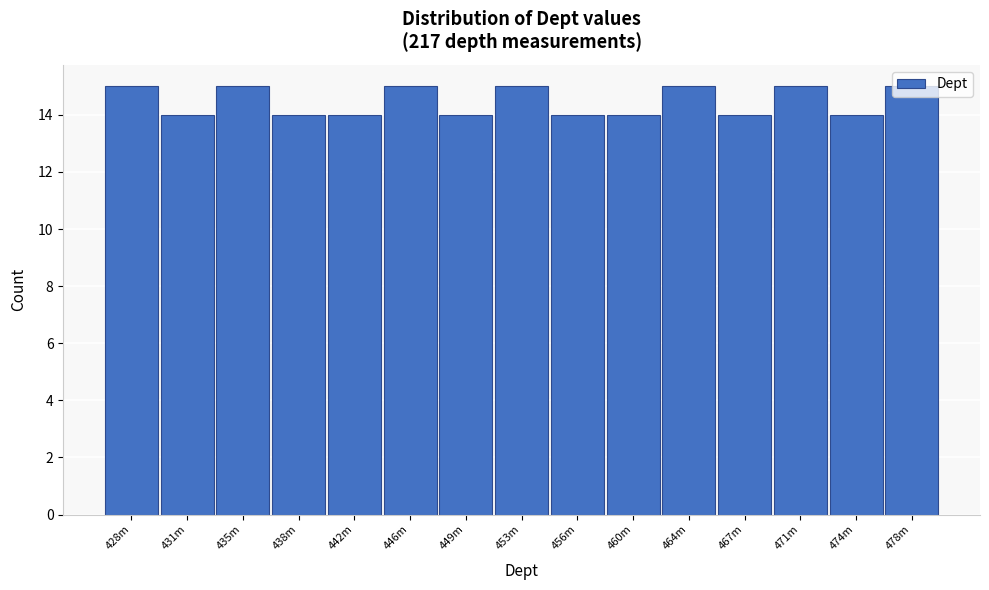

What is the ratio of the value at 478m to the value at 453m?

1.0